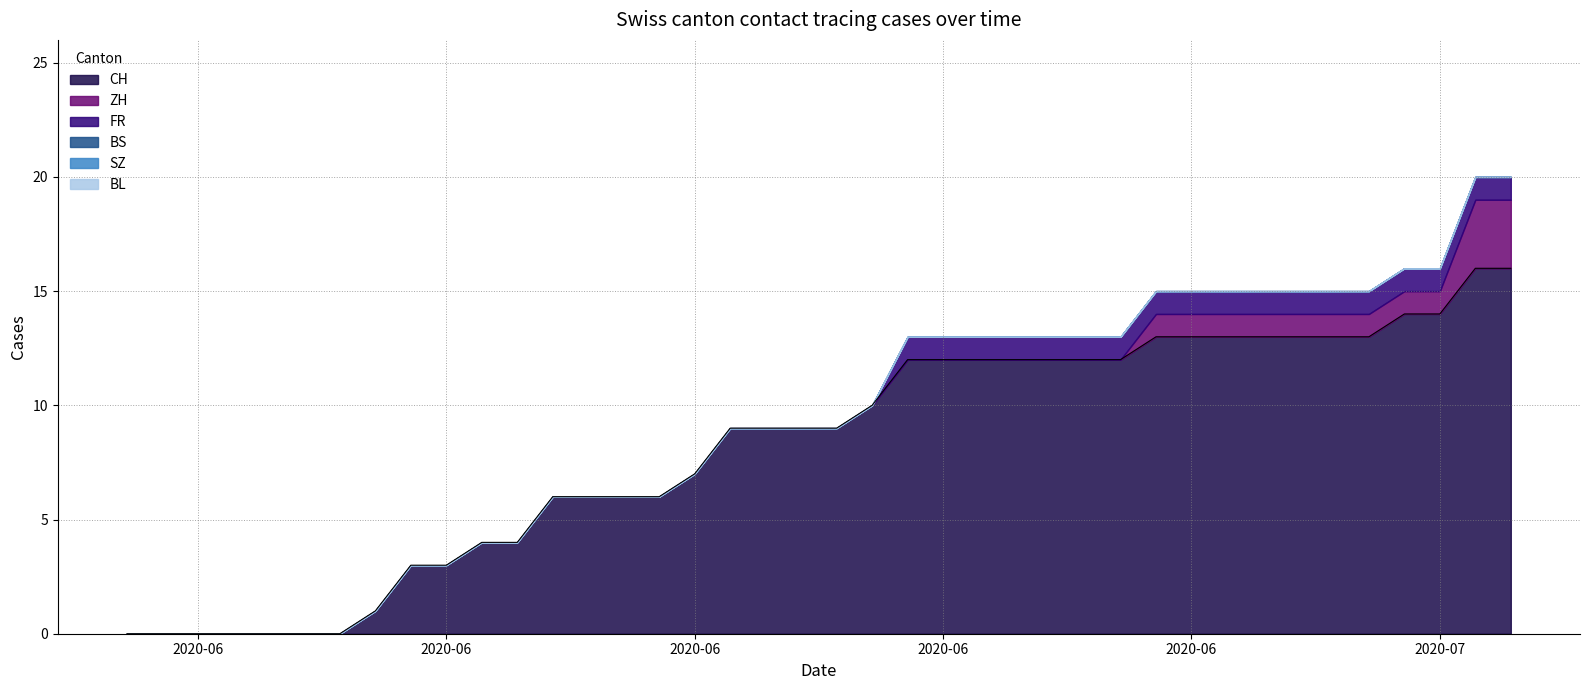

True or false: FR and BL cross at least once.

False